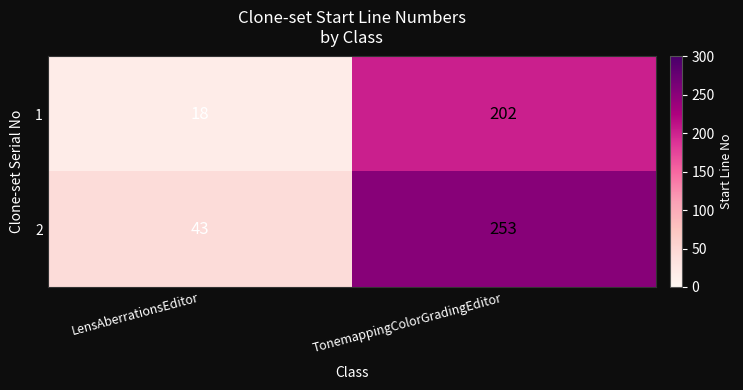

Count the number of categories in the chart.

2